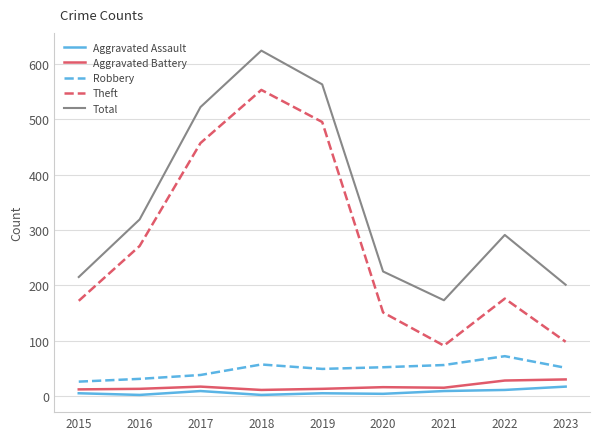

Between 2015 and 2016, which series saw the biggest shift?

Total